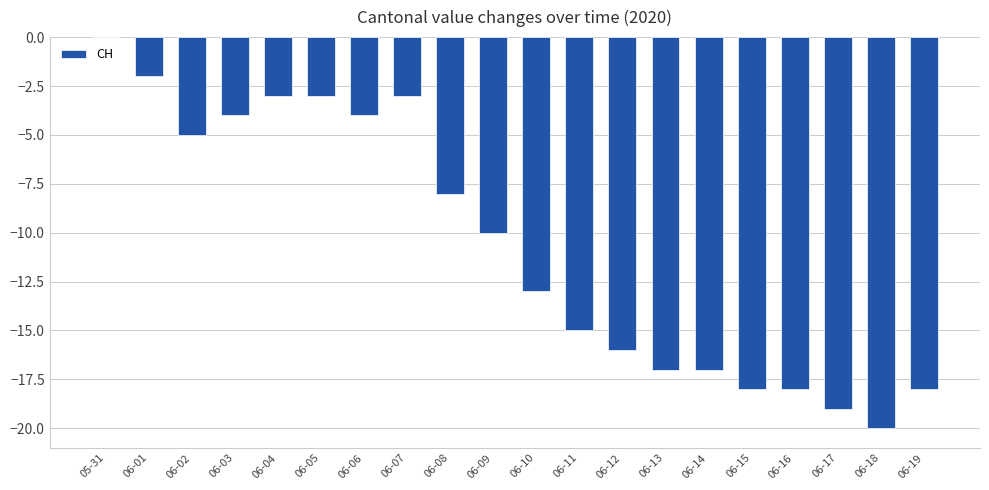

What is the approximate value at 06-11?

-15